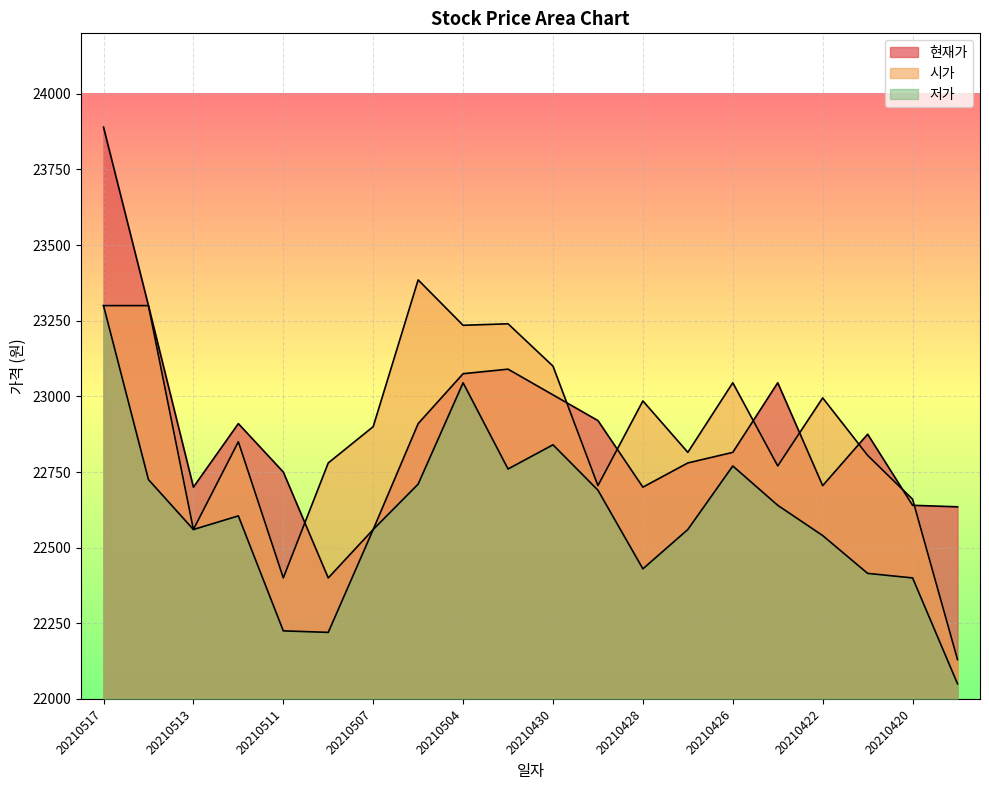

List the labels in order of 현재가 value, smallest first.

20210510, 20210507, 20210419, 20210420, 20210513, 20210428, 20210422, 20210511, 20210427, 20210426, 20210421, 20210512, 20210506, 20210429, 20210430, 20210423, 20210504, 20210503, 20210514, 20210517